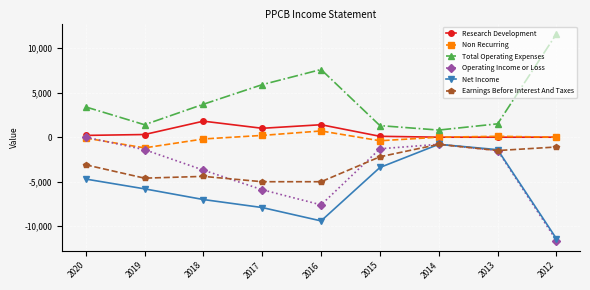

Is it true that Operating Income or Loss equals -2341 at 2013?

False